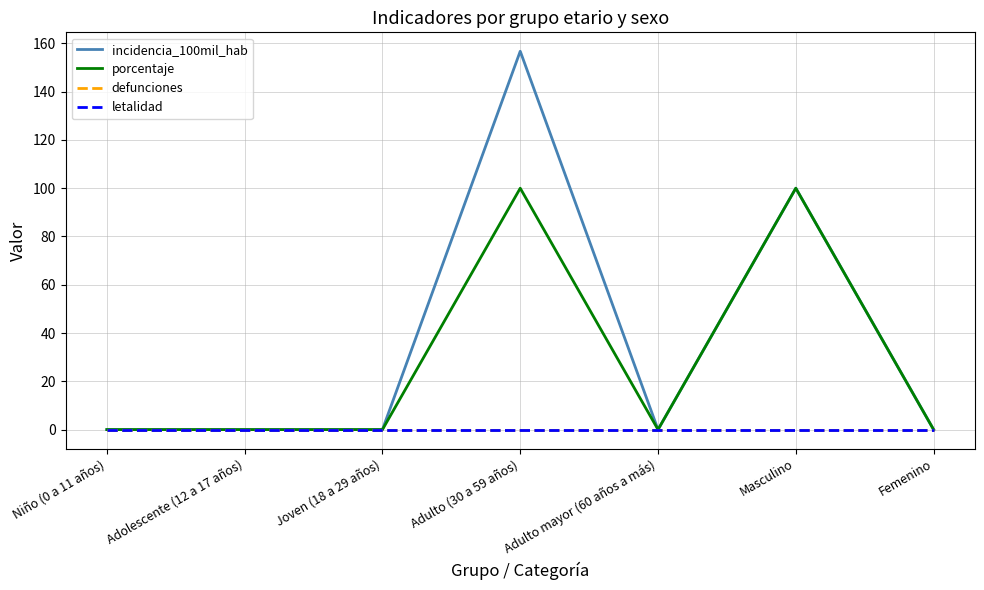

Reading left to right, extract all data points from this chart.

incidencia_100mil_hab: 0.0	0.0	0.0	156.7	0.0	100.0	0.0
porcentaje: 0.0	0.0	0.0	100.0	0.0	100.0	0.0
defunciones: 0.0	0.0	0.0	0.0	0.0	0.0	0.0
letalidad: 0.0	0.0	0.0	0.0	0.0	0.0	0.0